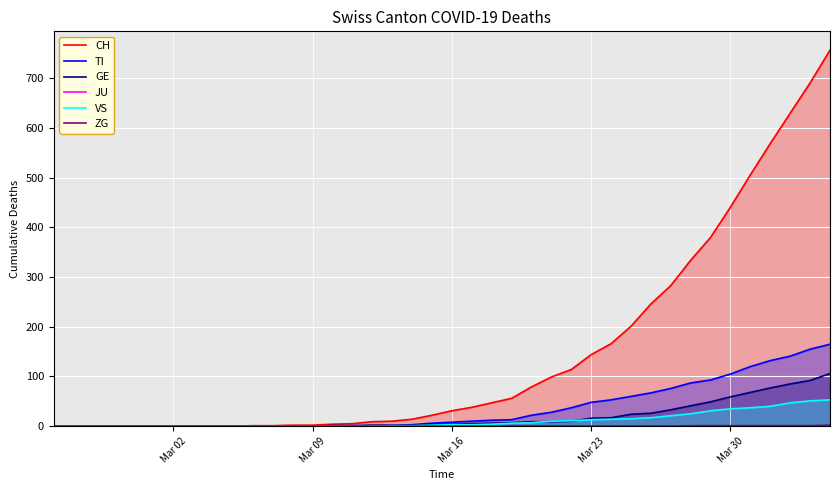

True or false: CH and VS intersect in this chart.

False